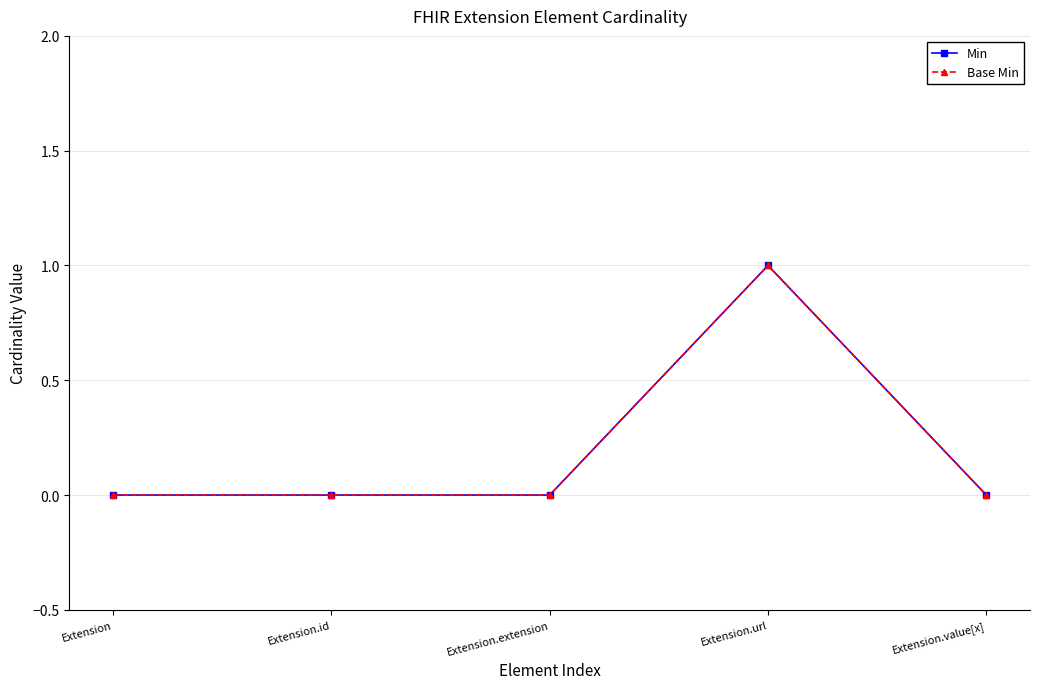

Is it true that Base Min equals 0 at Extension.value[x]?

True